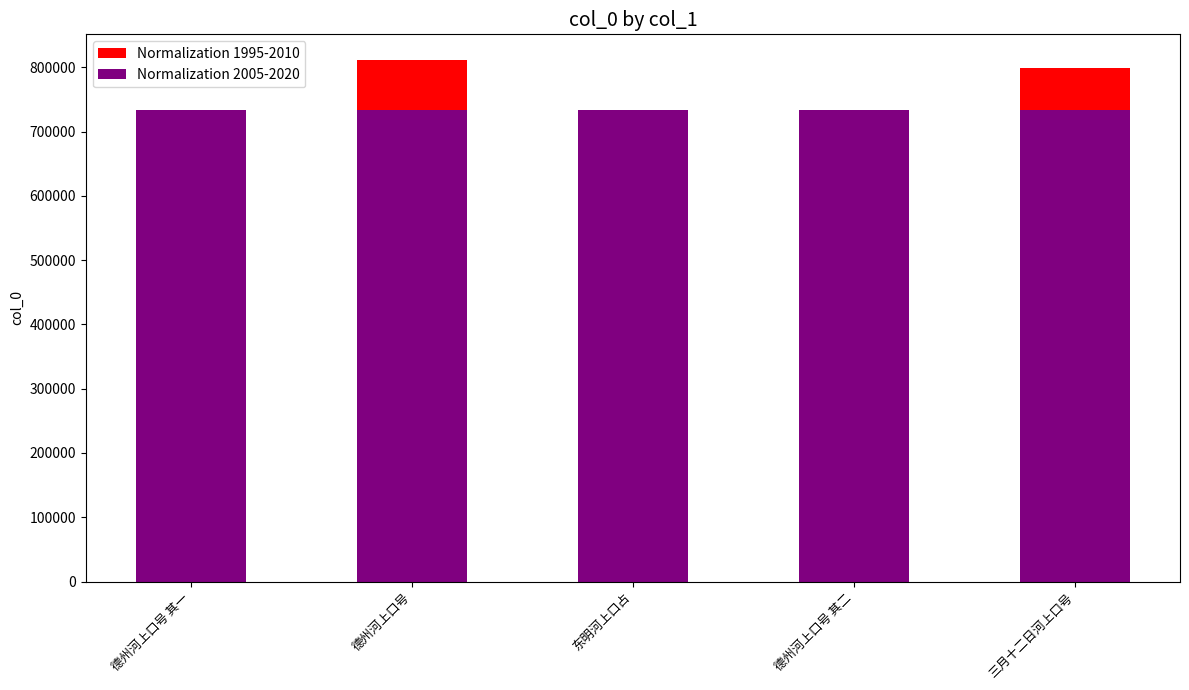

At which category is the sum across all series the highest?

德州河上口号